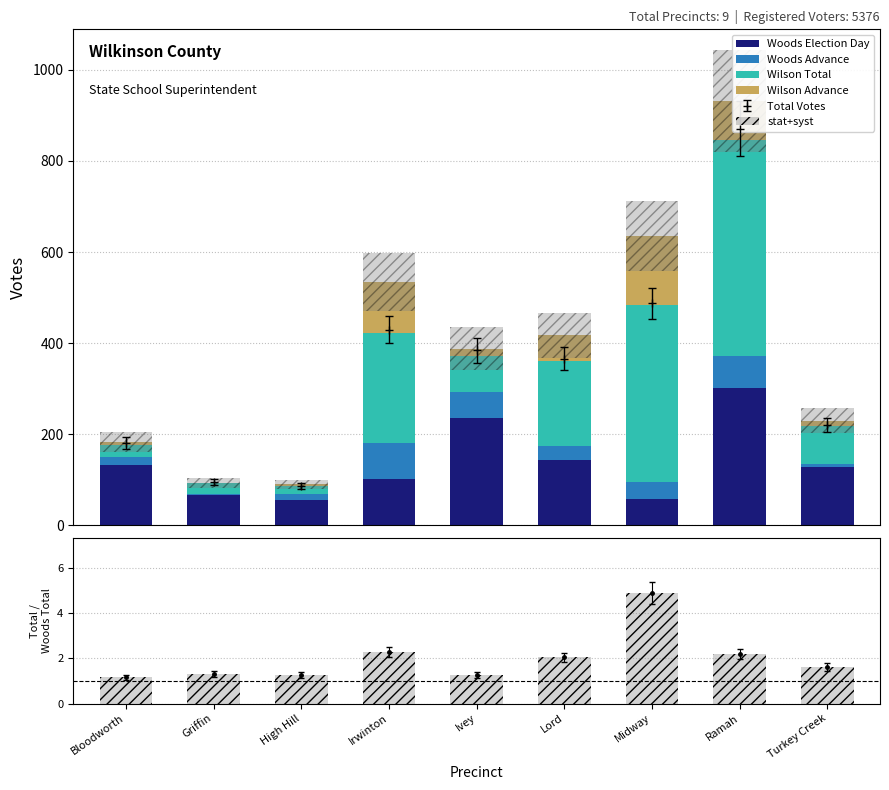

What is the difference between the Wilson Total values at Griffin and High Hill?

4.0